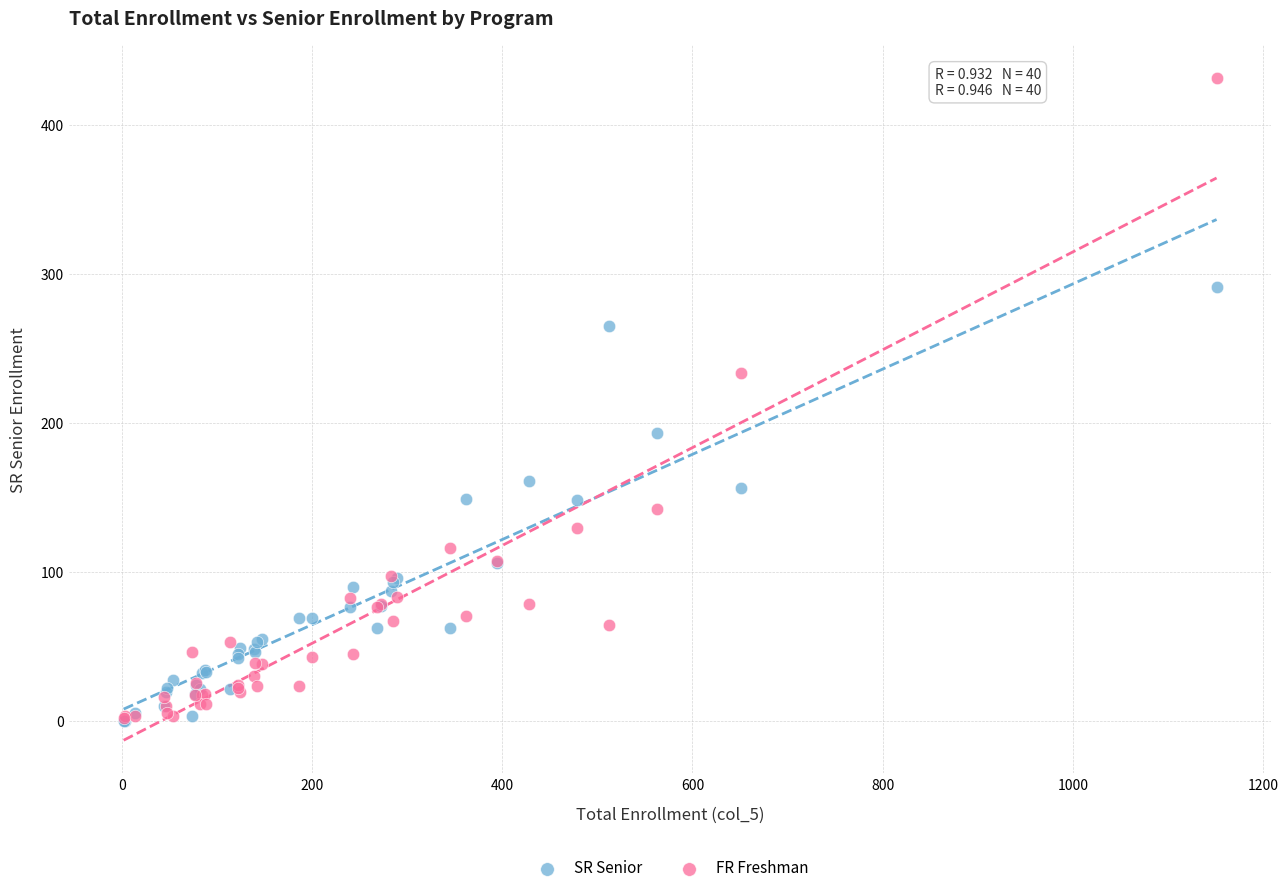

In the FR Freshman series, what Y value is closest to 216?

233